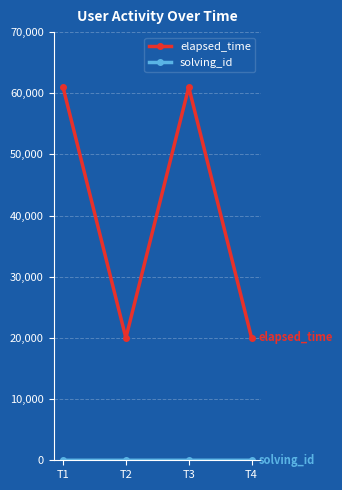

What is the total value across all series at T2?

20002